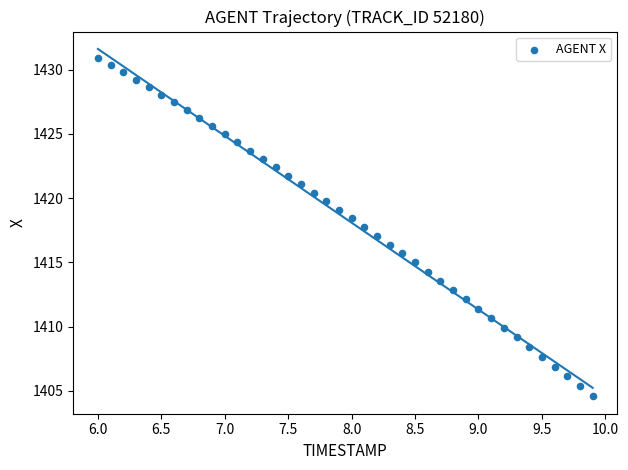

What is the range of Y values (max minus min)?

26.3